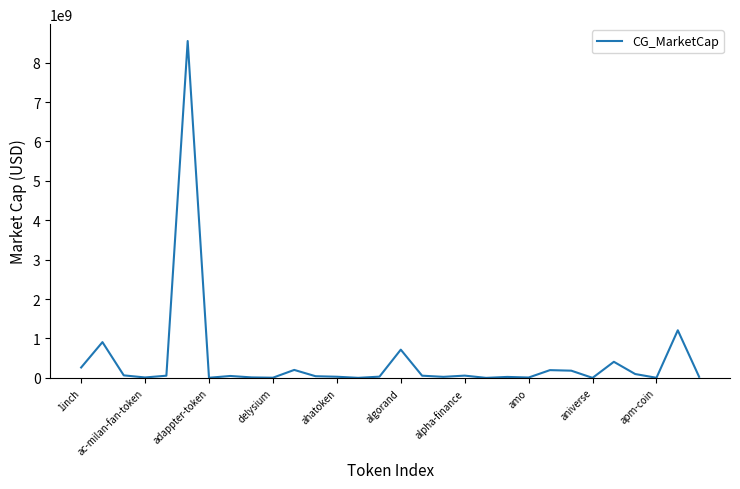

What is the difference between the maximum and minimum values?

8550579406